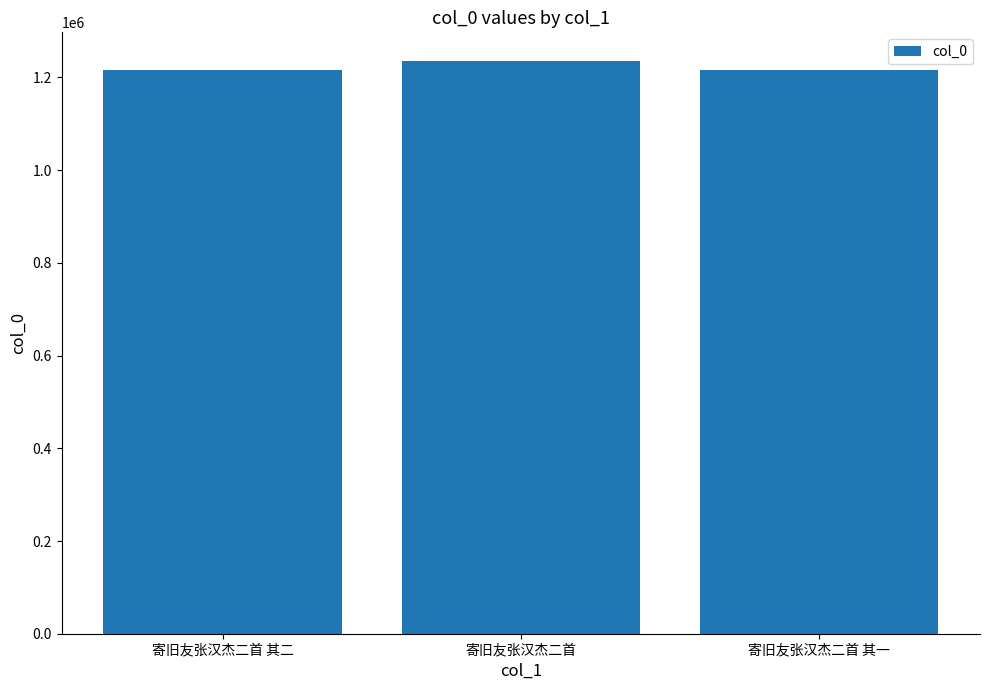

What is the average value?

1221873